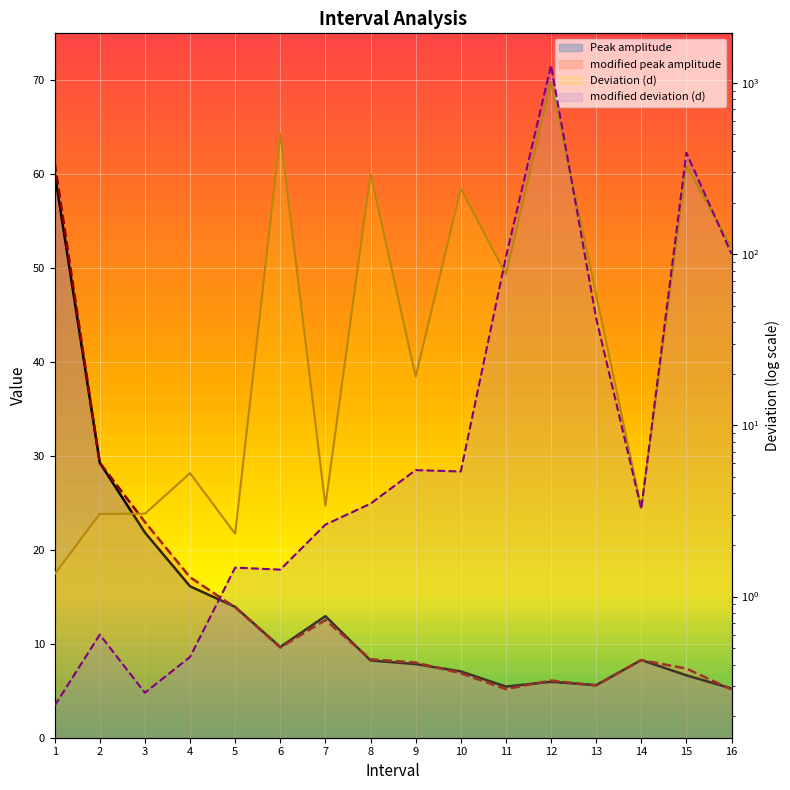

What is the maximum value shown in the chart?

1266.2